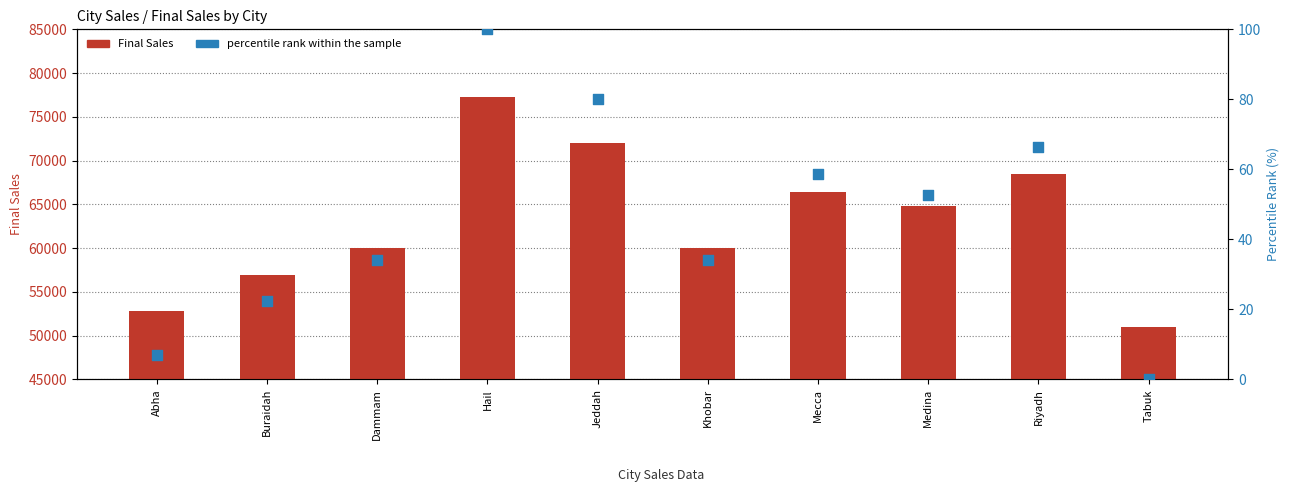

Which series contains the lowest Y value?

percentile rank within the sample